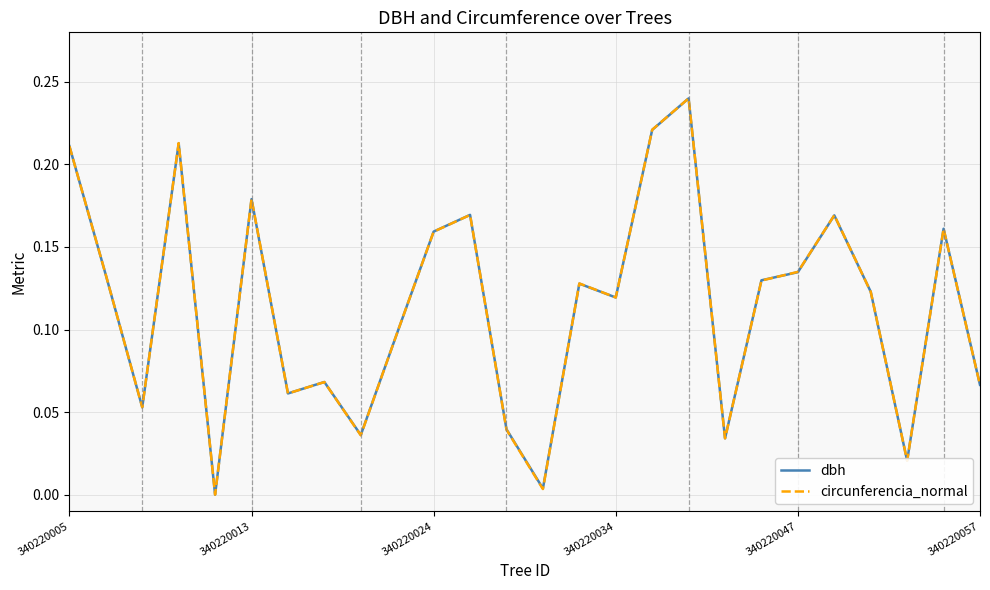

Which series has the widest spread of values?

dbh